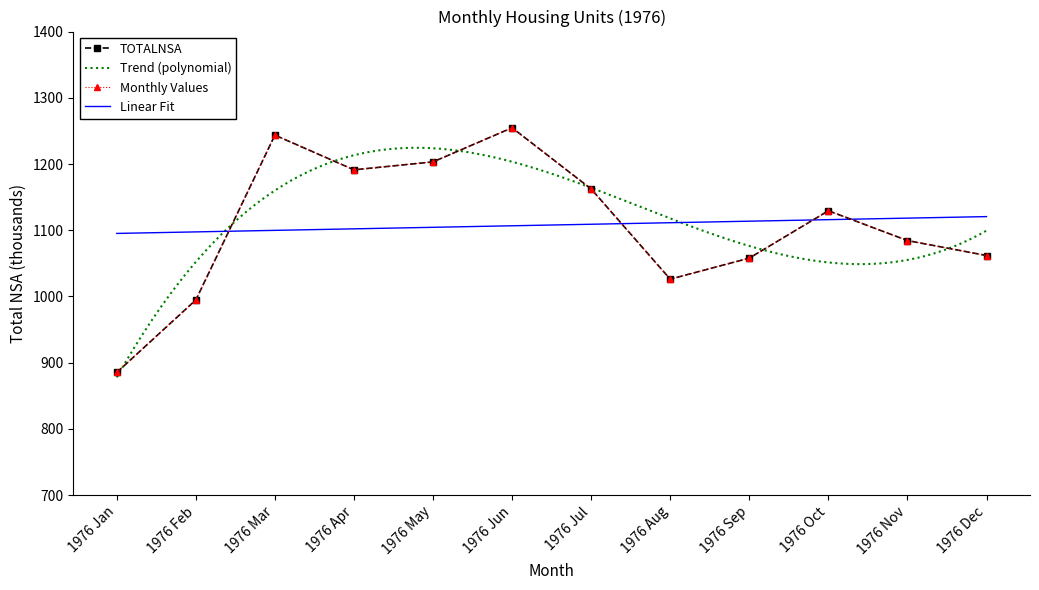

Rank the categories by value from lowest to highest.

1976 Jan, 1976 Feb, 1976 Aug, 1976 Sep, 1976 Dec, 1976 Nov, 1976 Oct, 1976 Jul, 1976 Apr, 1976 May, 1976 Mar, 1976 Jun